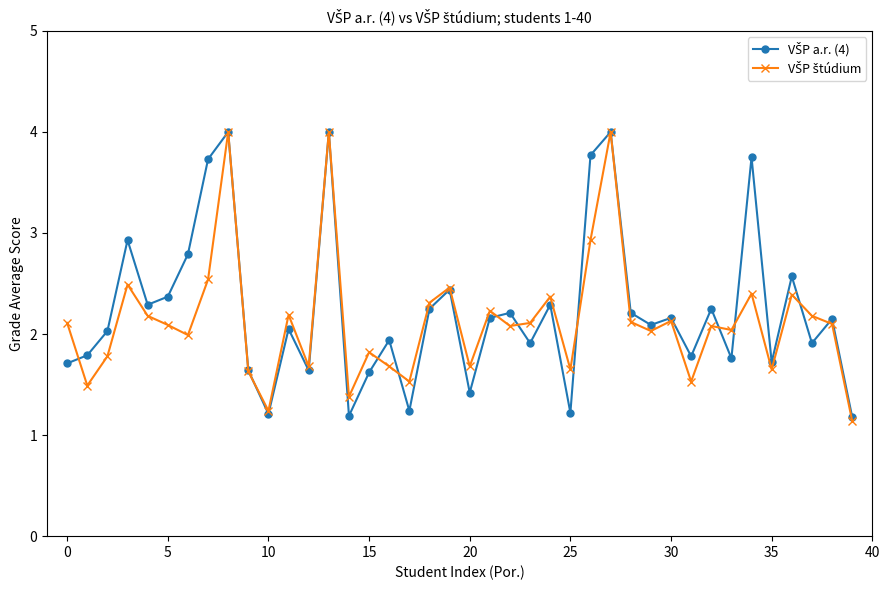

At how many categories does at least one series exceed 1?

40